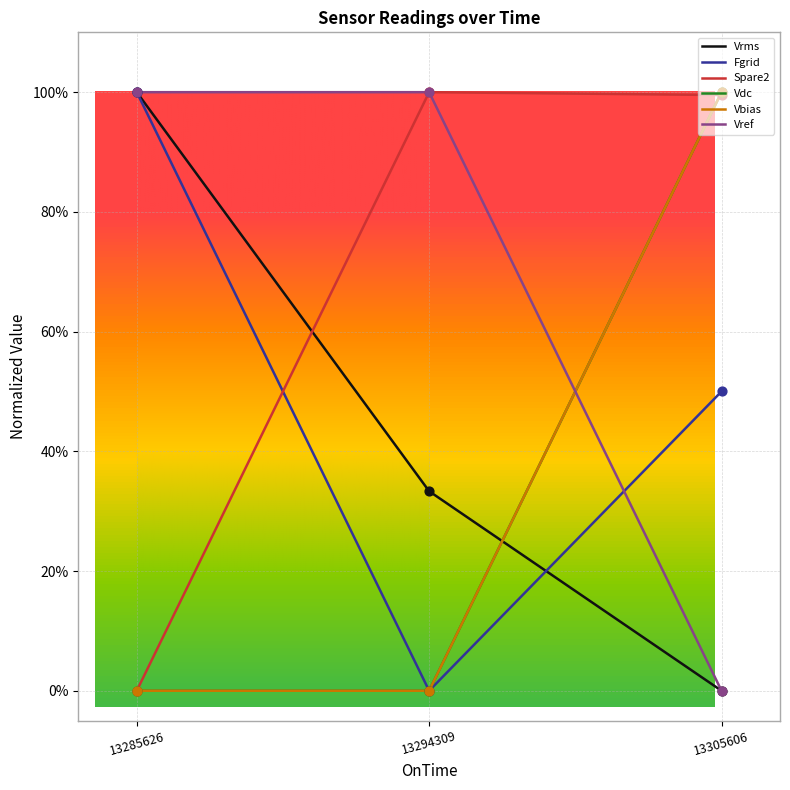

Which series has the largest Y range (max minus min)?

Vrms